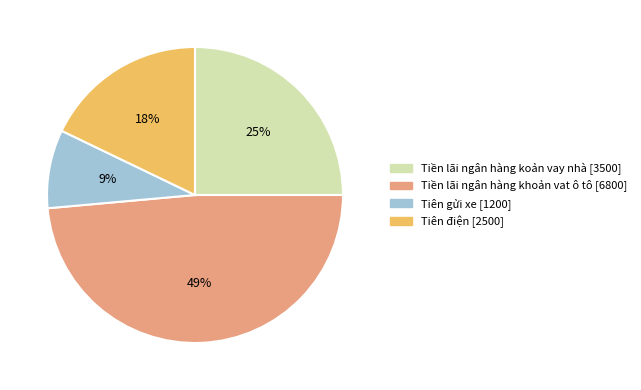

The Tiên gửi xe slice represents 9% of the pie. True or false?

True